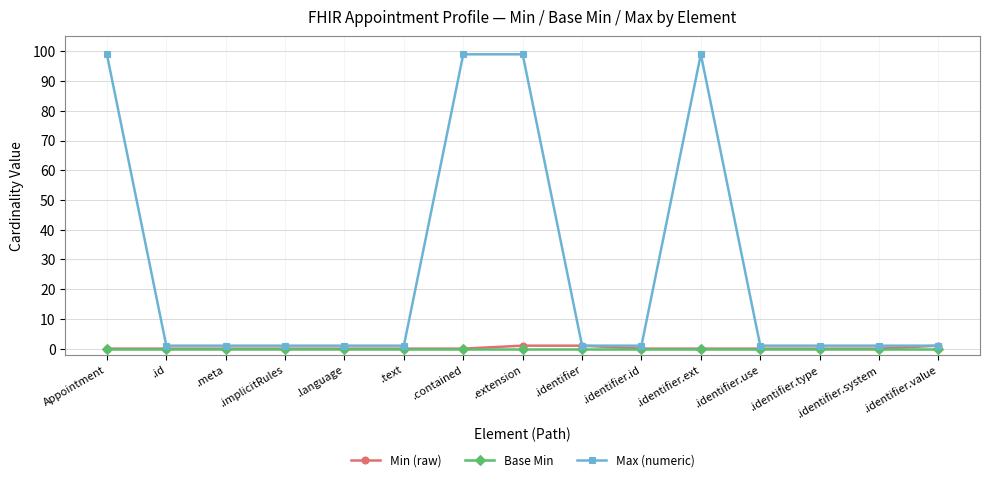

What are all the series names shown in the legend?

Min (raw), Base Min, Max (numeric)